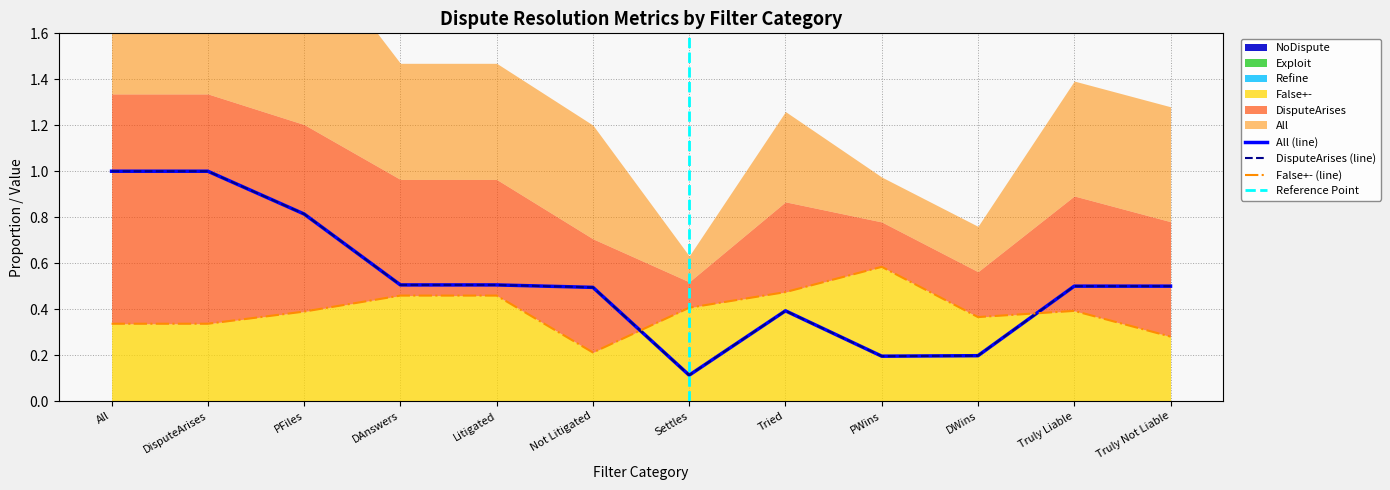

True or false: False+- has more than 1 interior local peaks.

True